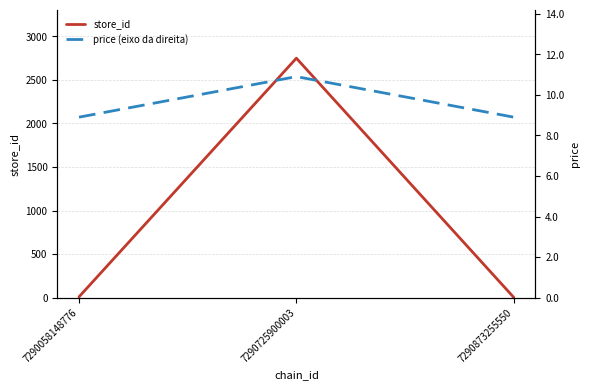

How many data points does each series have?

3